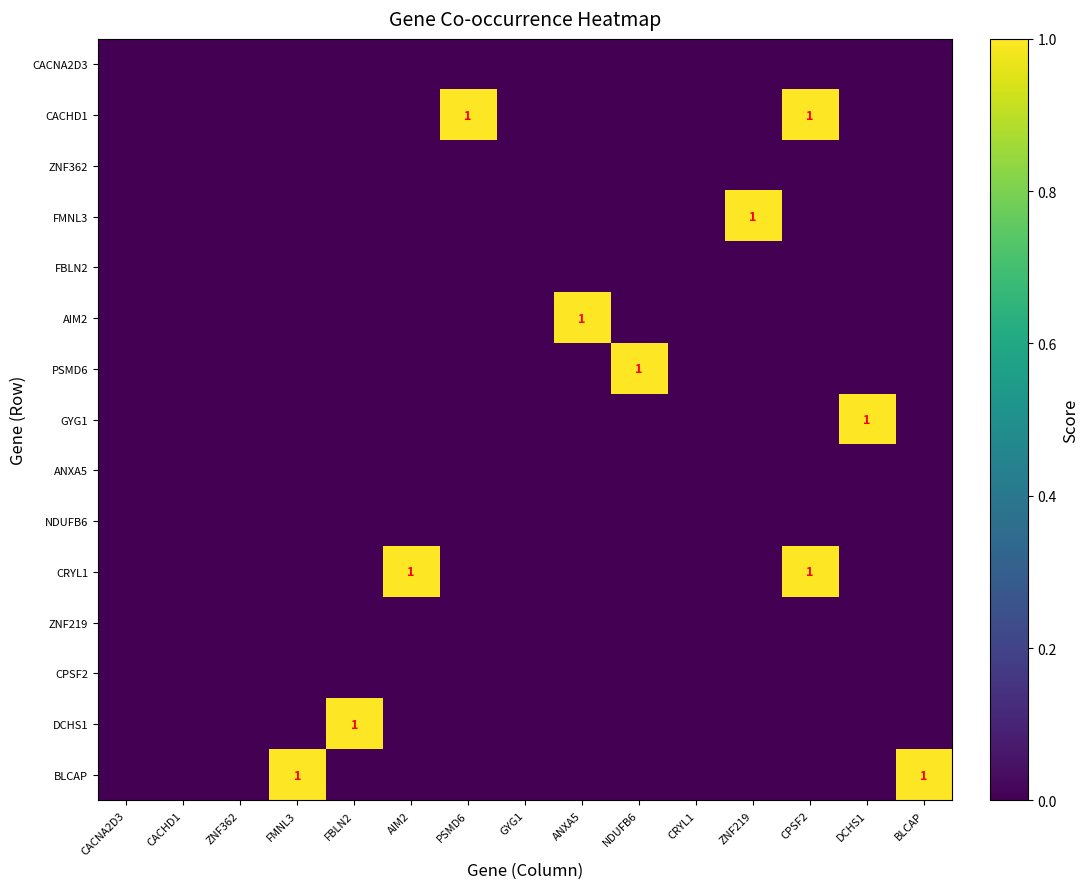

Between GYG1 and DCHS1, which series saw the biggest shift?

GYG1